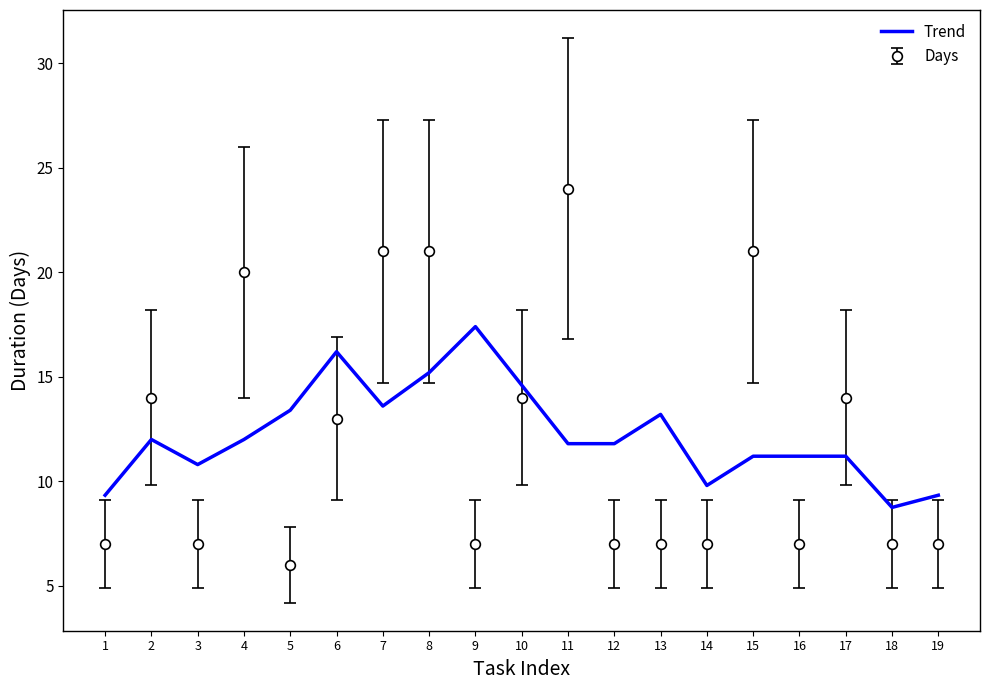

What is the difference between the maximum and minimum values in the Days series?

18.0